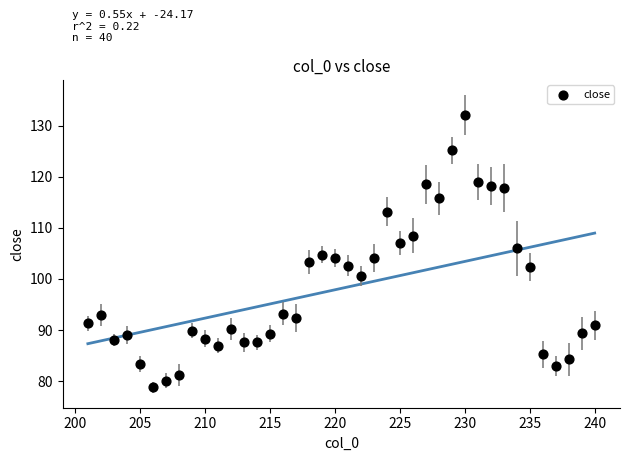

What is the range of X values (max minus min)?

39.0